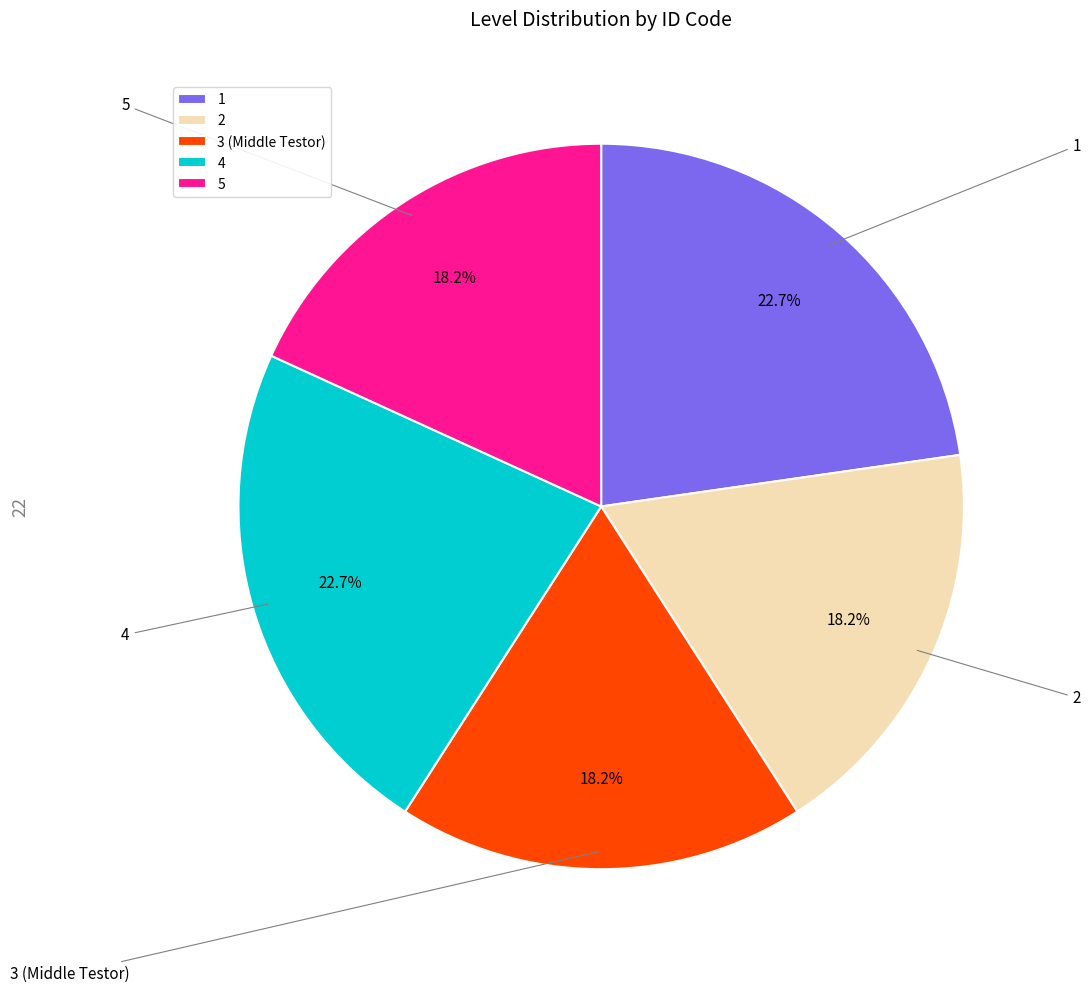

To the nearest percent, what percentage of the pie is 5?

18%